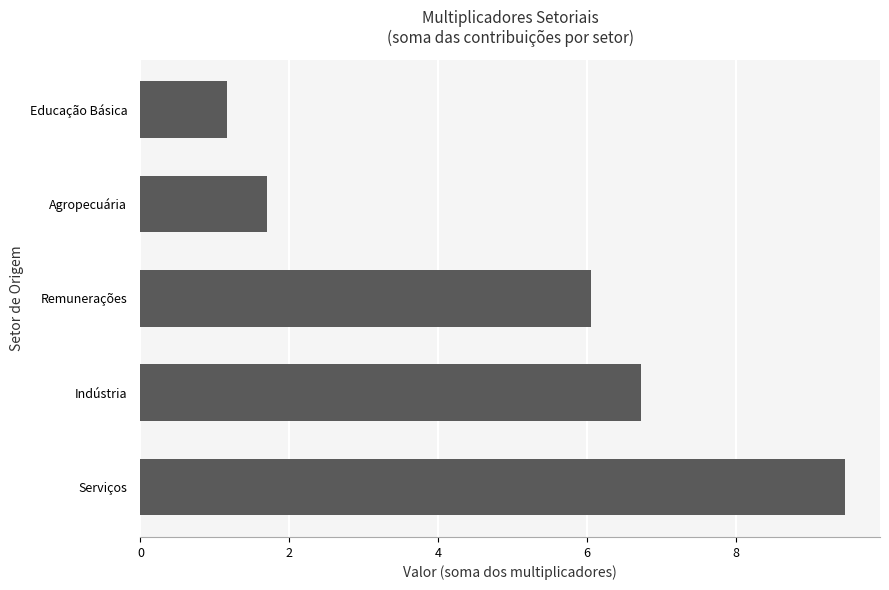

What is the minimum value shown in the chart?

1.2